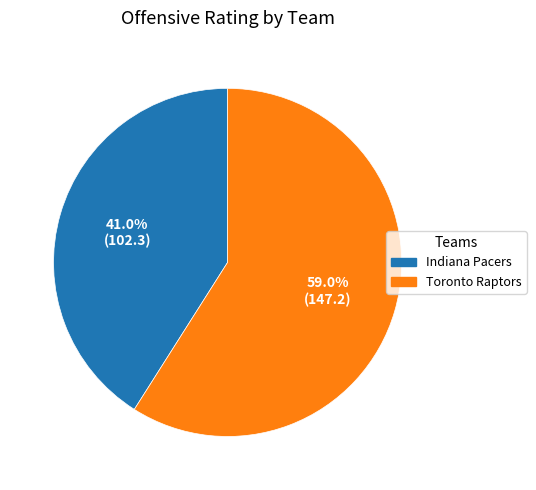

What is the largest slice in the pie chart?

Toronto Raptors